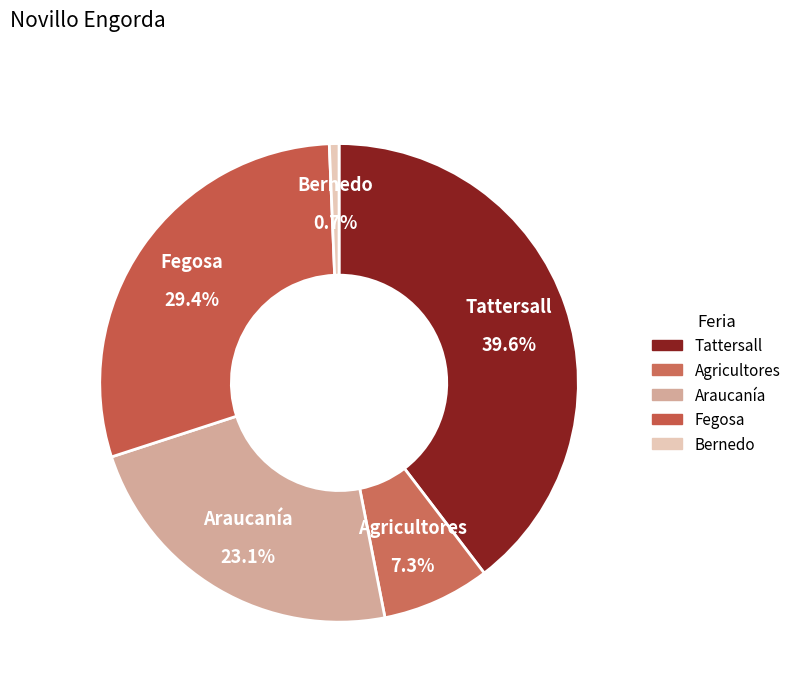

How many segments does this pie chart have?

5